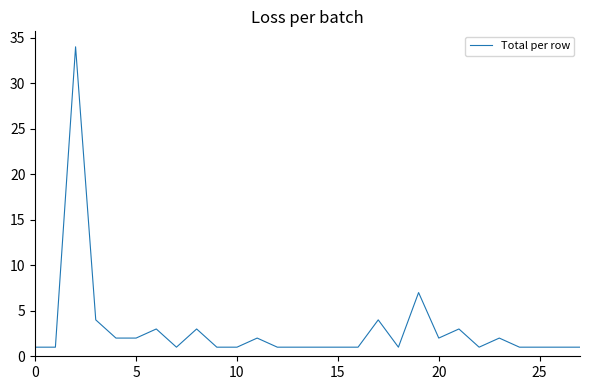

How many distinct data groups are displayed?

1